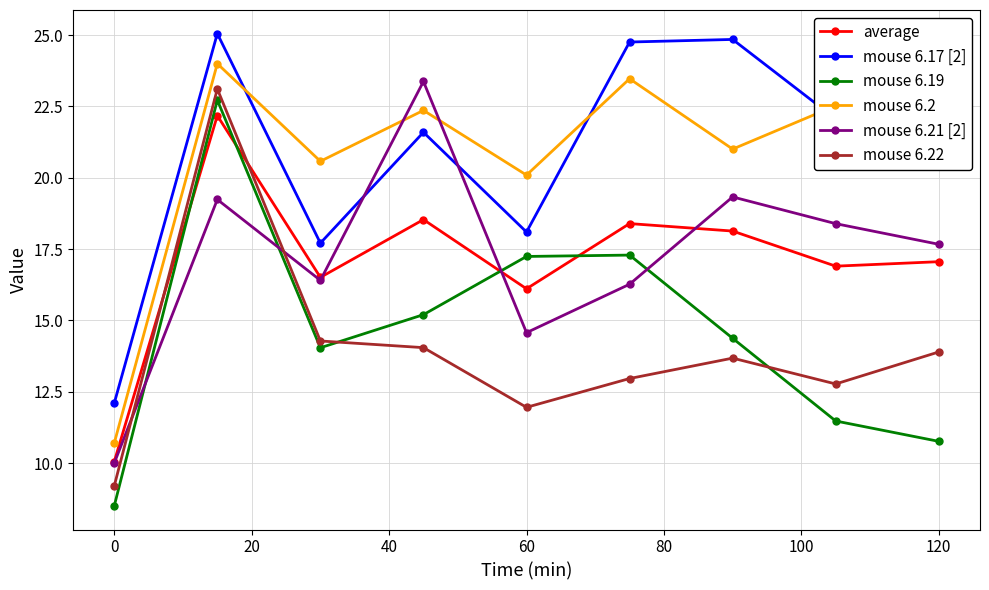

What is the average value of the mouse 6.21 [2] series?

17.2